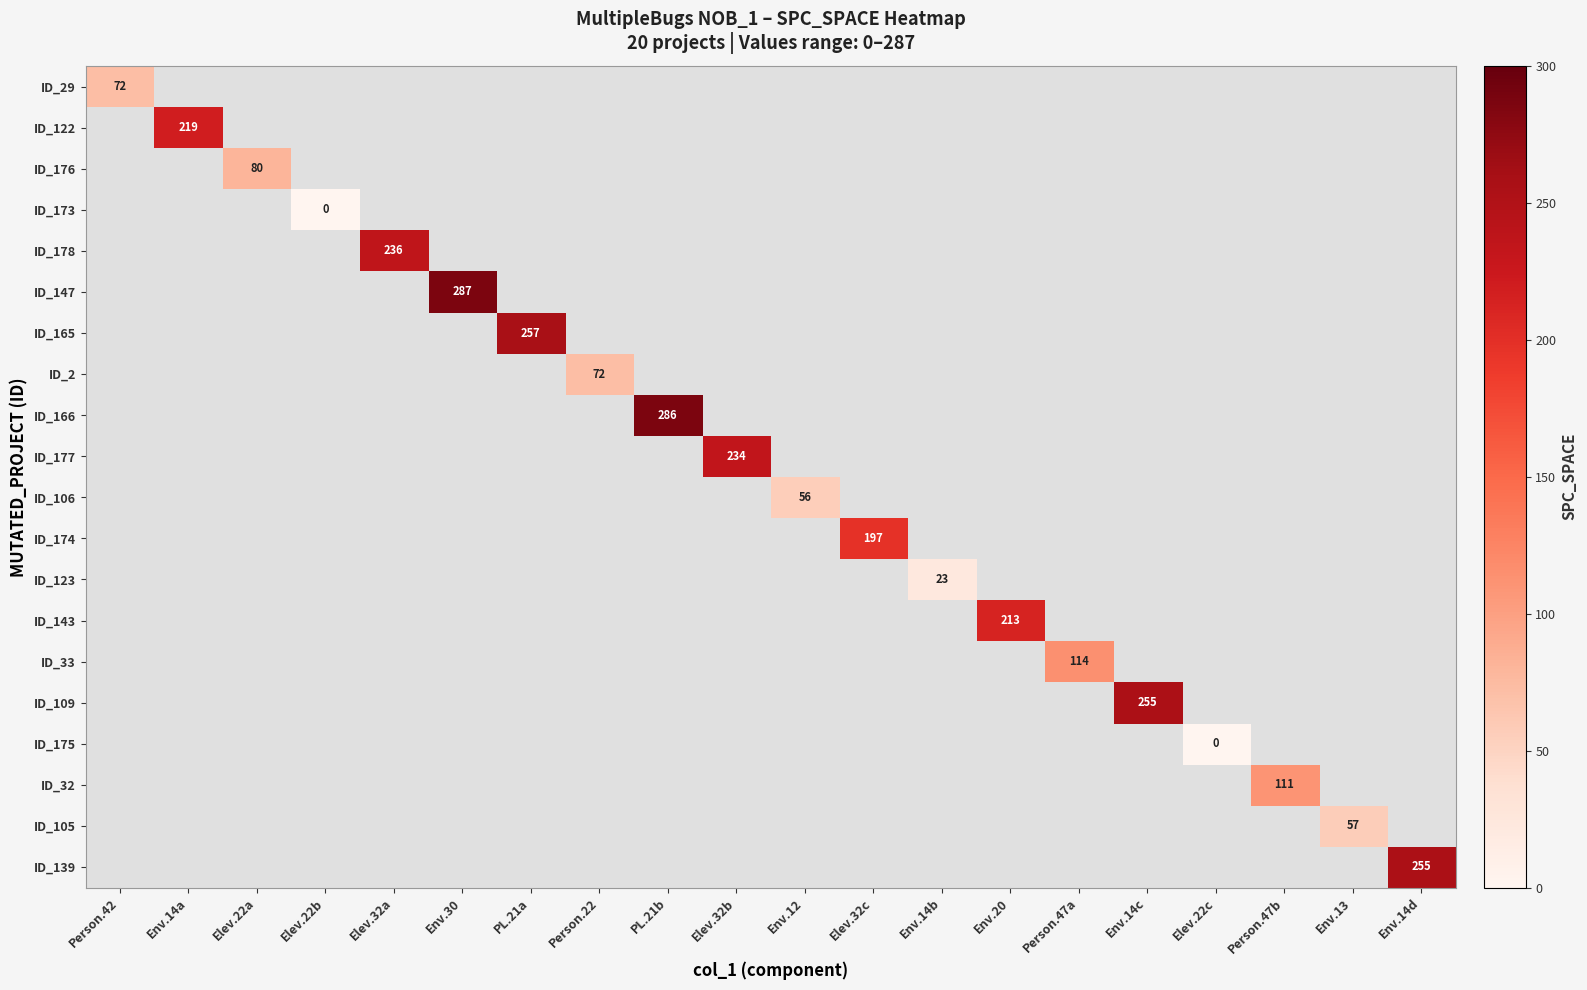

True or false: ID_105 has a value of 57 at Env.13.

True